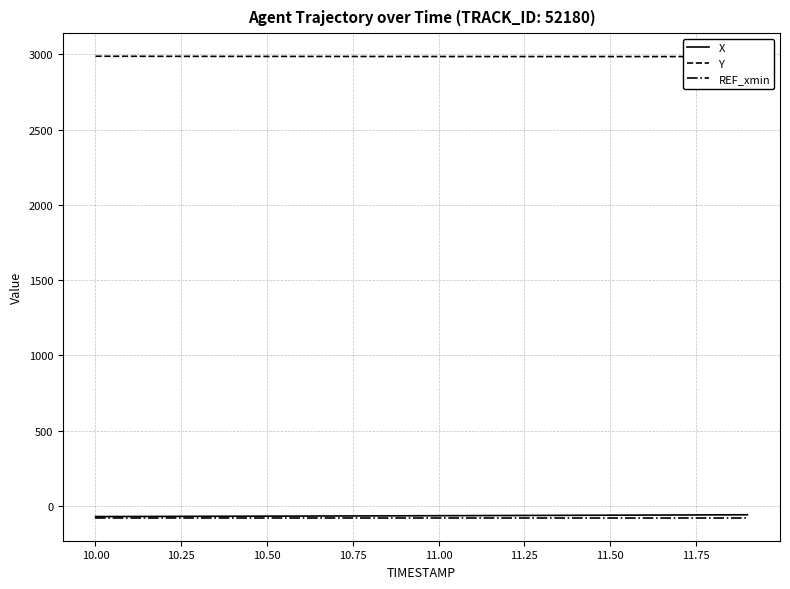

What is the value of the Y point at the 12th from the left?

2986.1